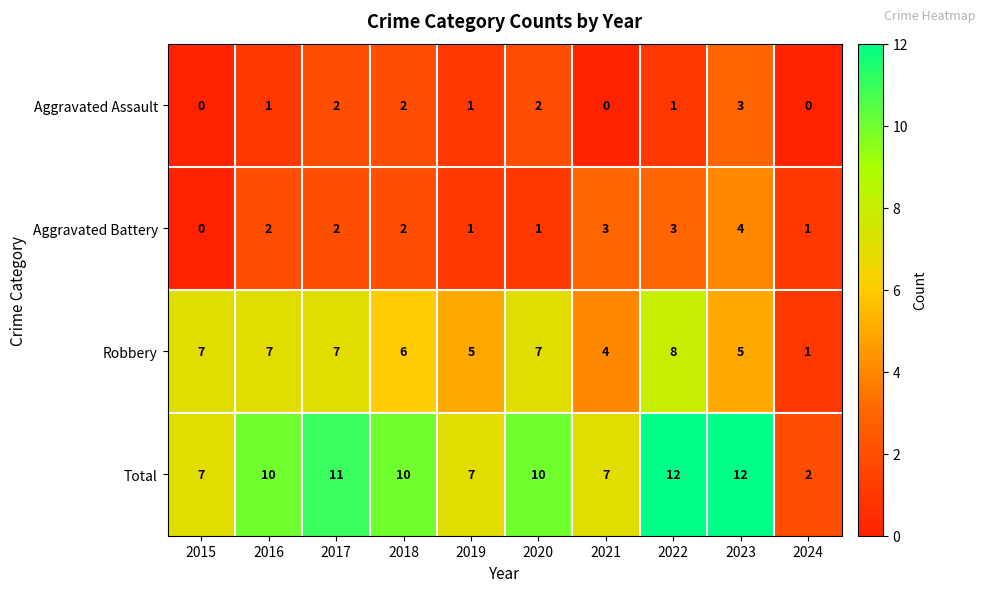

Count the number of data series in this chart.

4